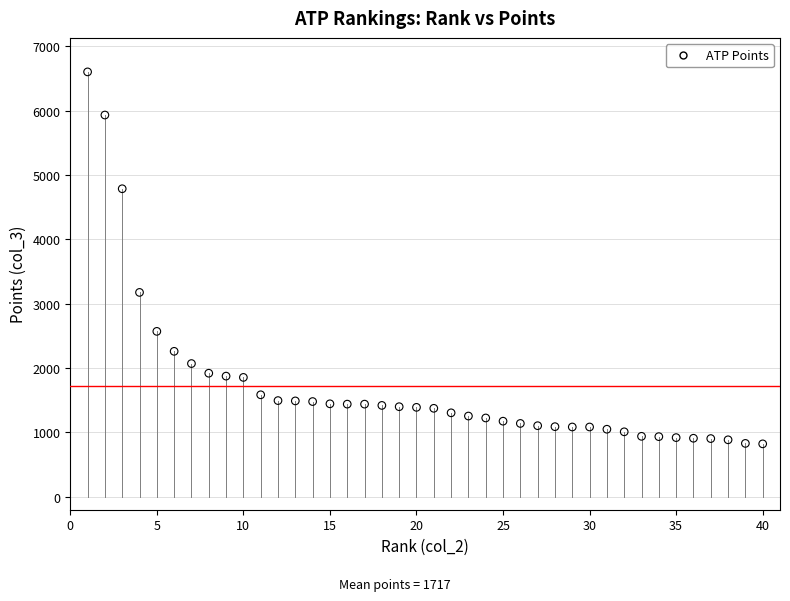

What Y value in the scatter plot is closest to 3711?

3175